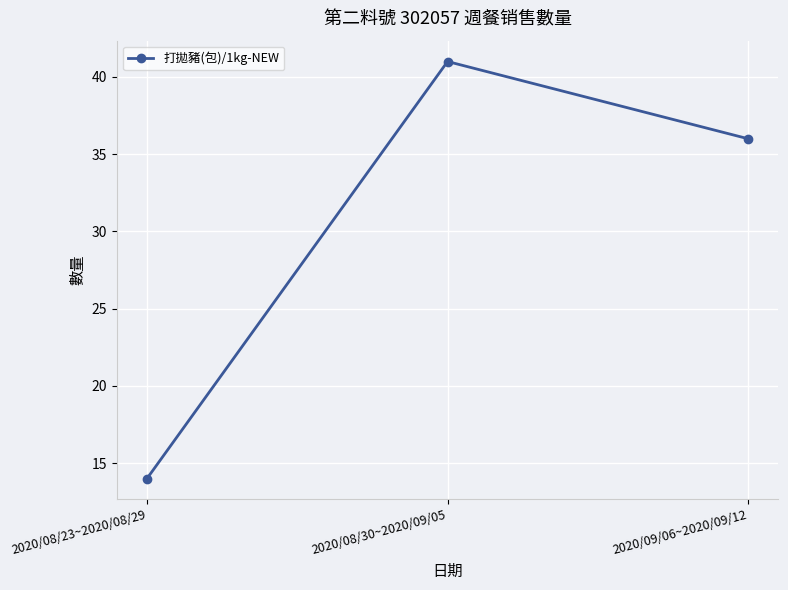

Rank the categories by value from highest to lowest.

2020/08/30~2020/09/05, 2020/09/06~2020/09/12, 2020/08/23~2020/08/29